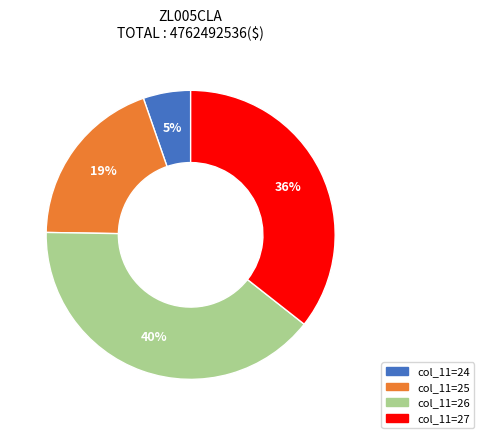

Does any single category account for the majority?

No